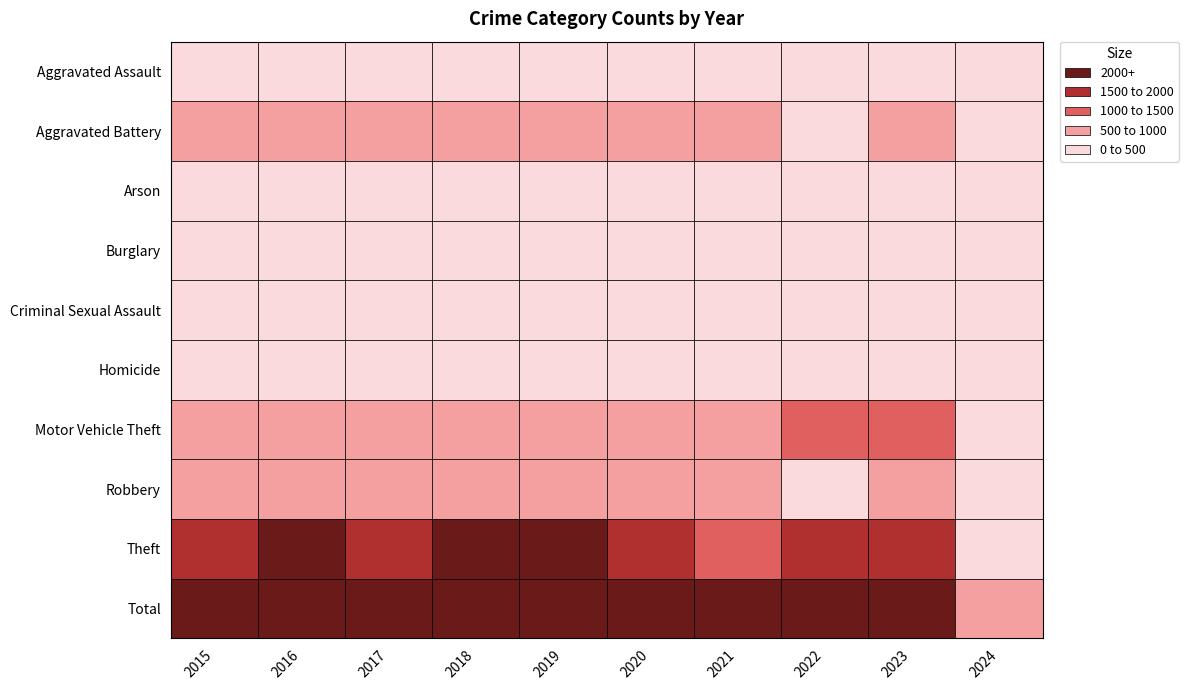

Which category has the highest value across all series?

2016